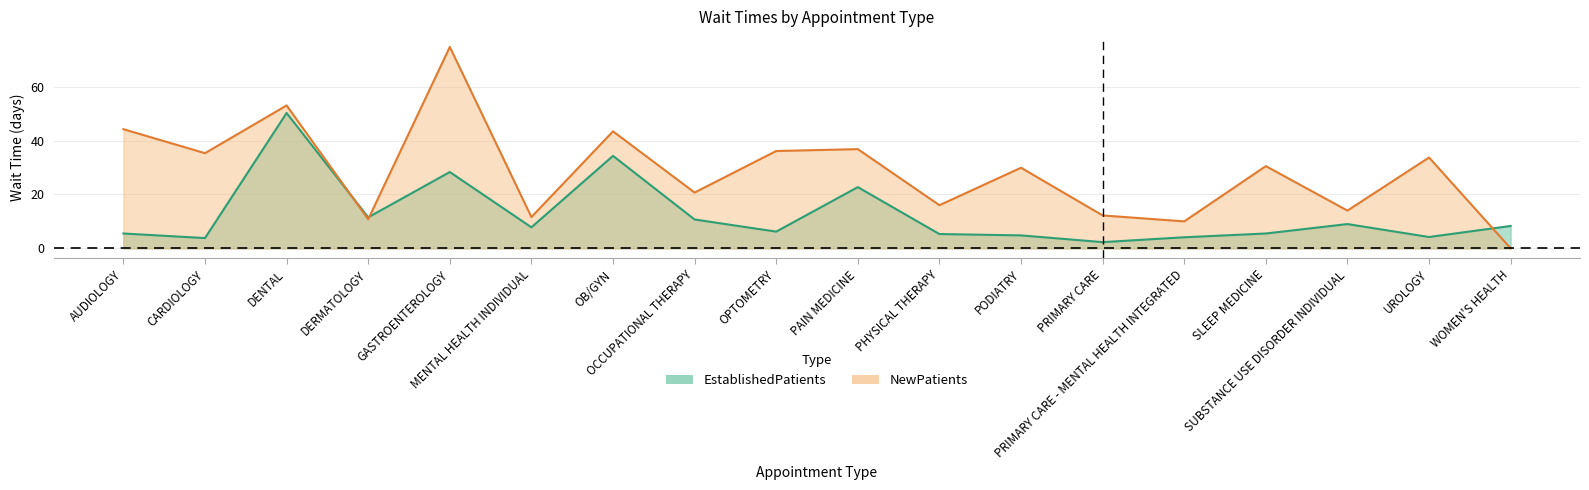

Reading left to right, what are all the values shown in this chart?

EstablishedPatients: 5.5	3.8	50.2	11.5	28.3	7.8	34.3	10.7	6.2	22.7	5.3	4.8	2.3	4.1	5.5	9.0	4.2	8.3
NewPatients: 44.2	35.3	53.0	10.8	74.7	11.6	43.4	20.7	36.1	36.8	16.0	29.9	12.2	10.0	30.5	14.0	33.7	0.0